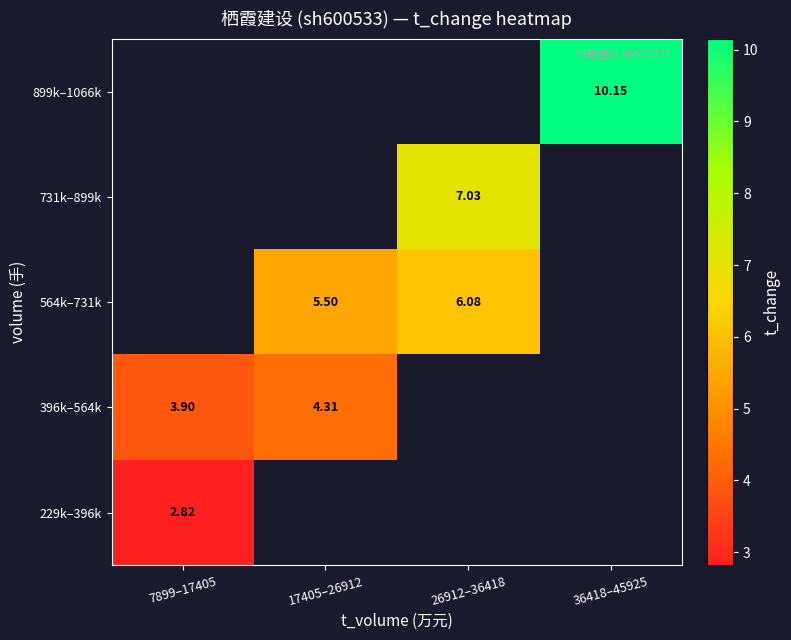

At how many categories does at least one series exceed 7?

2